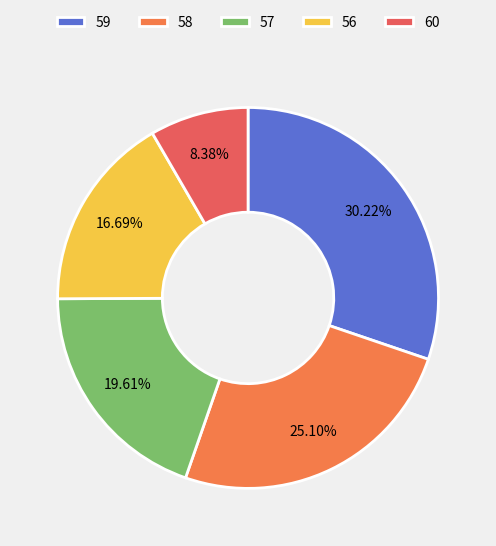

Rank the categories by value from highest to lowest.

59, 58, 57, 56, 60